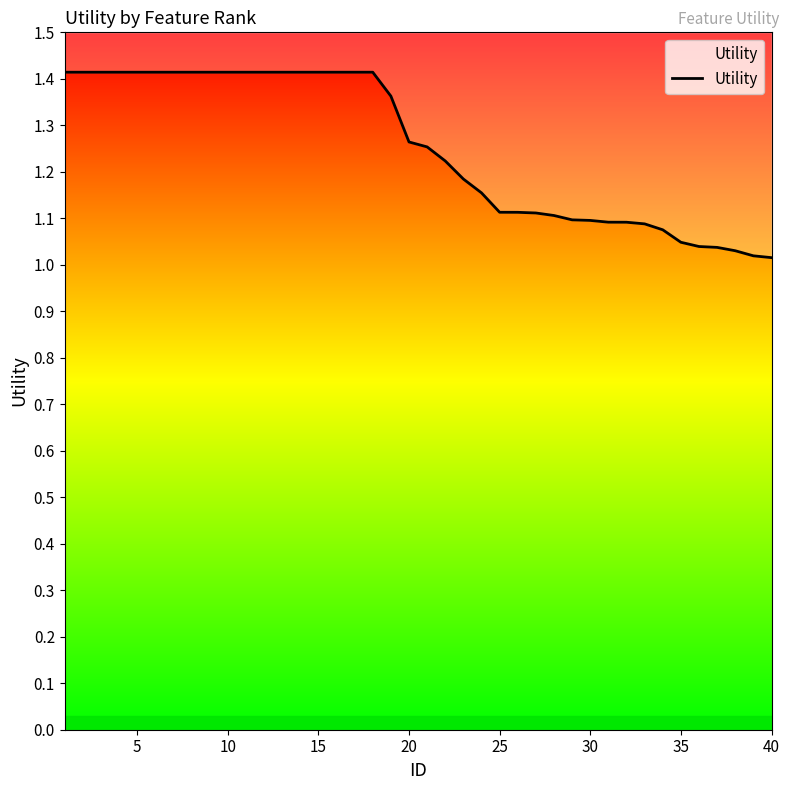

What is the greatest value displayed?

1.4